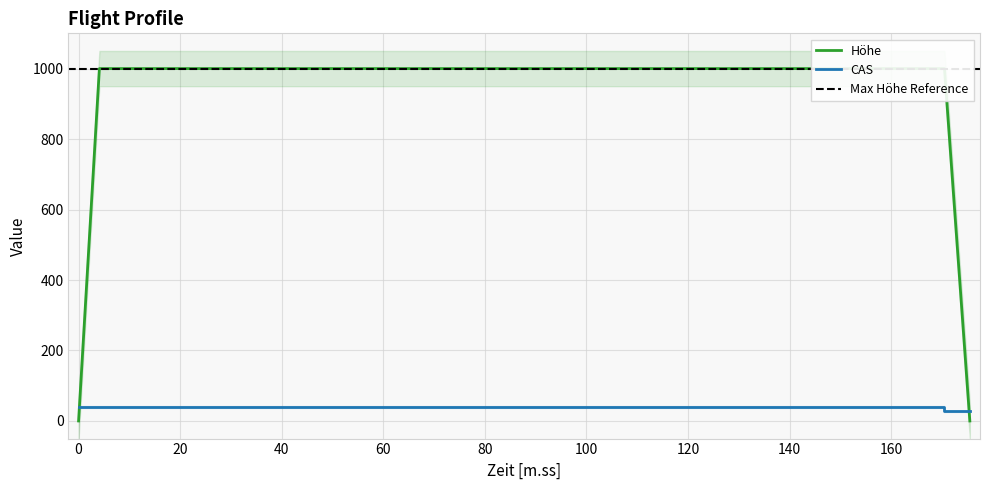

Reading left to right, extract all data points from this chart.

Höhe: 0.0=0	4.1=1000	4.1=1000	170.5=1000	170.5=1000	175.5=0
CAS: 0.0=40	4.1=40	4.1=40	170.5=40	170.5=27	175.5=27